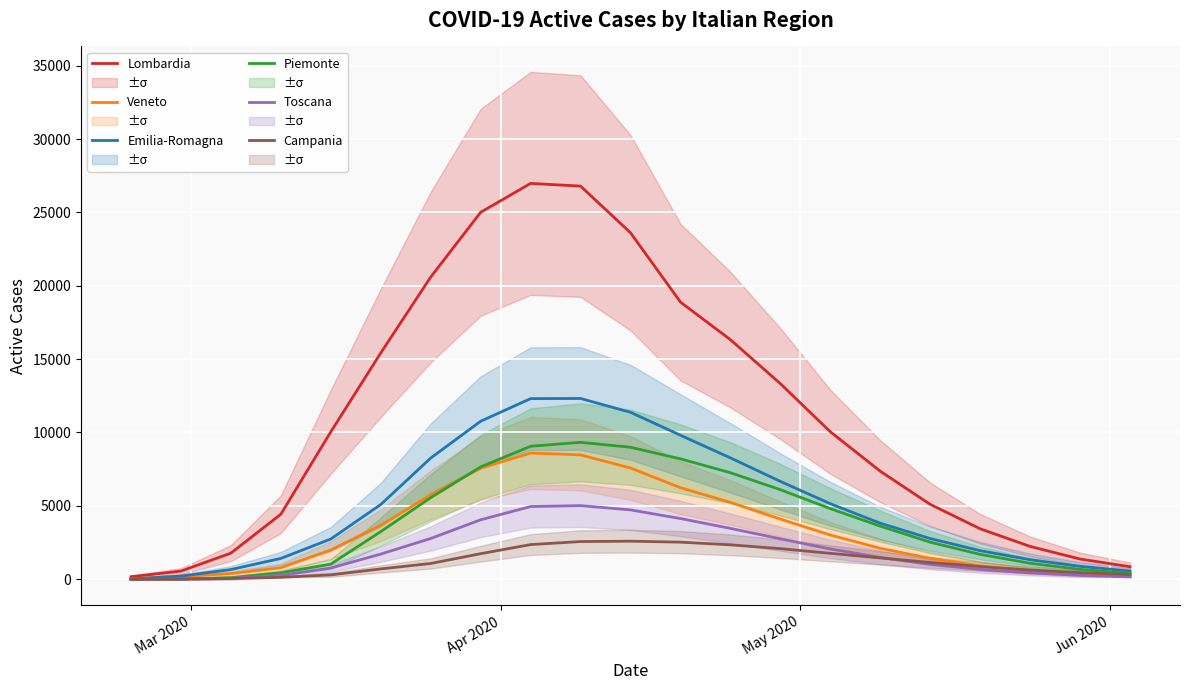

Is this an area chart (filled region under the line)?

No